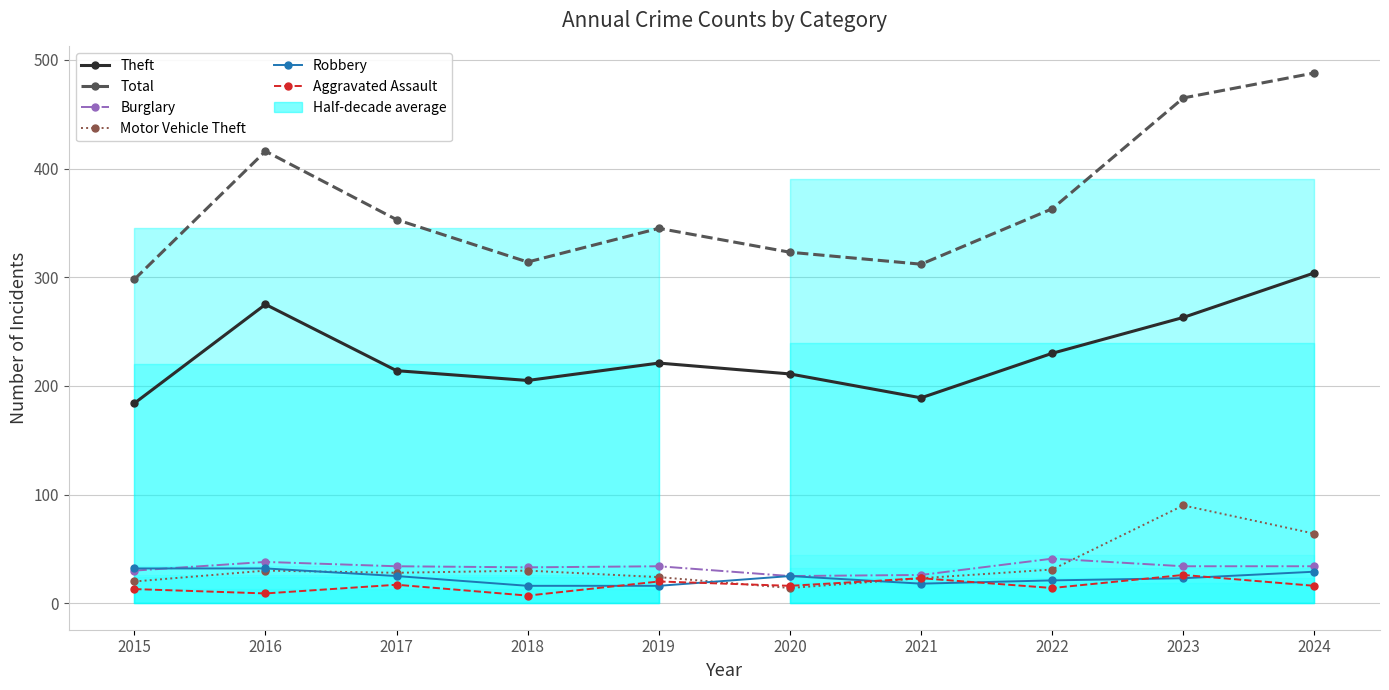

How many interior local valleys does the Burglary series have?

2